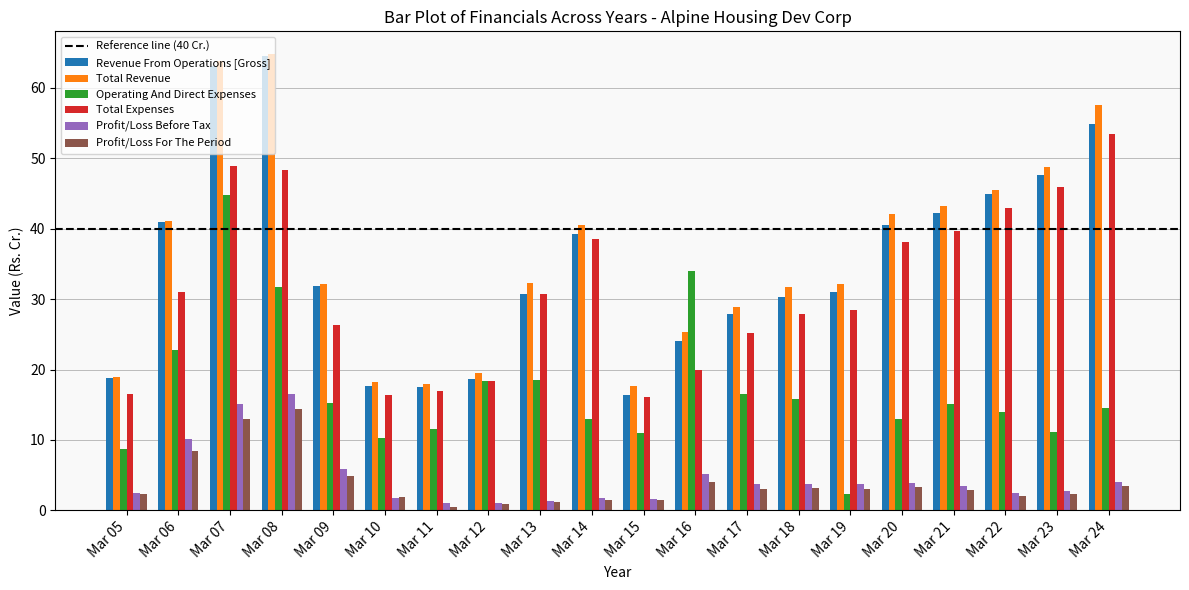

At which category is the sum across all series the highest?

Mar 07